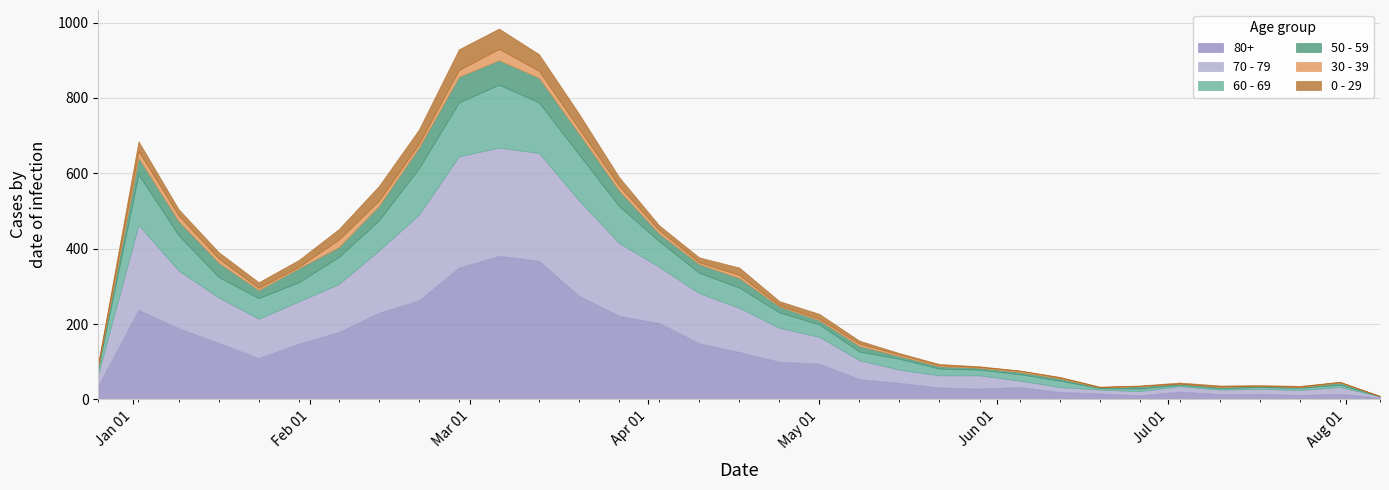

What is the approximate value of 80+ at 2023-08-07, to the nearest 5?

5